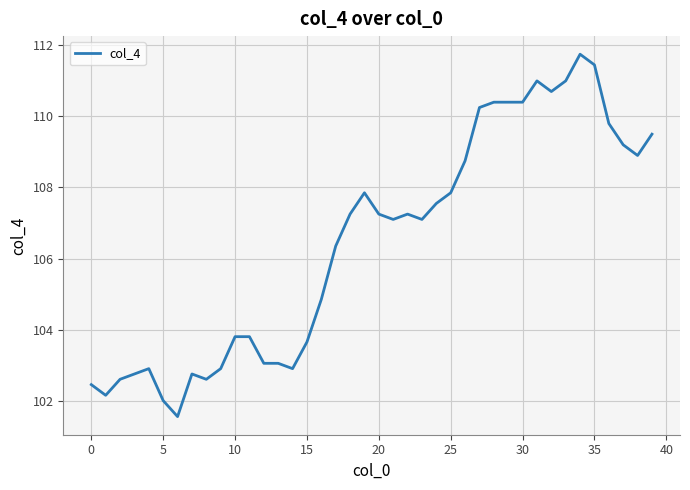

What is the difference between the maximum and minimum values?

10.2